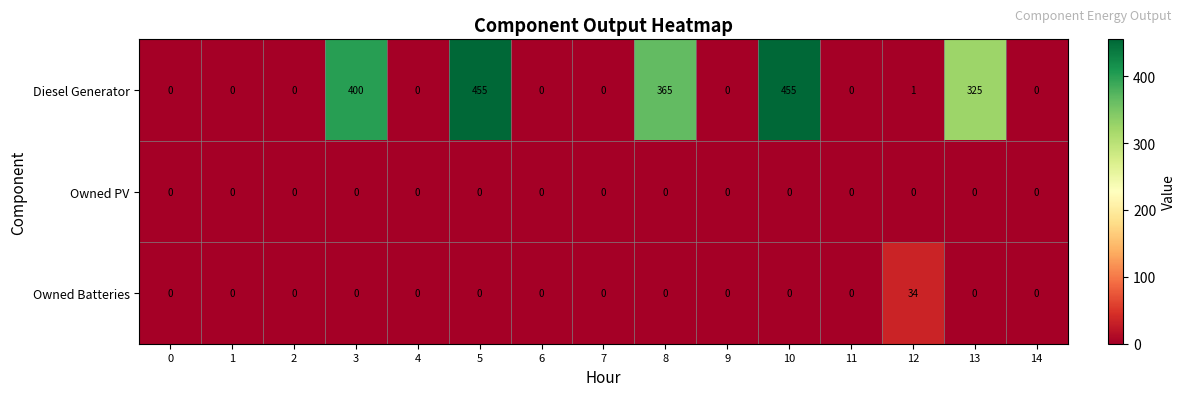

True or false: Diesel Generator has a value of 605 at 5.

False